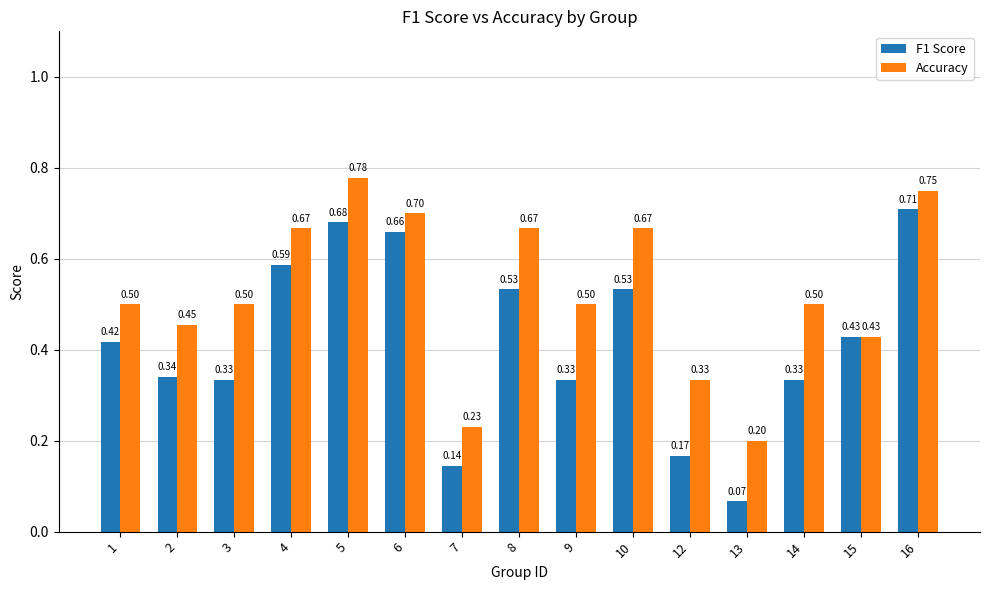

How many groups of bars are there?

15